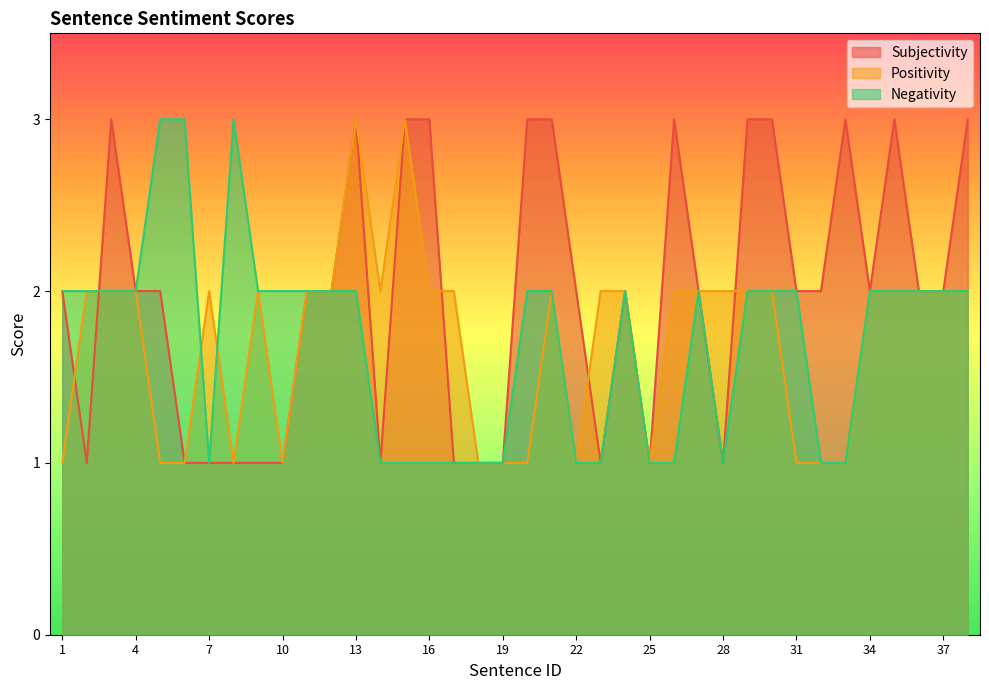

What is the sum of all Positivity values?

65